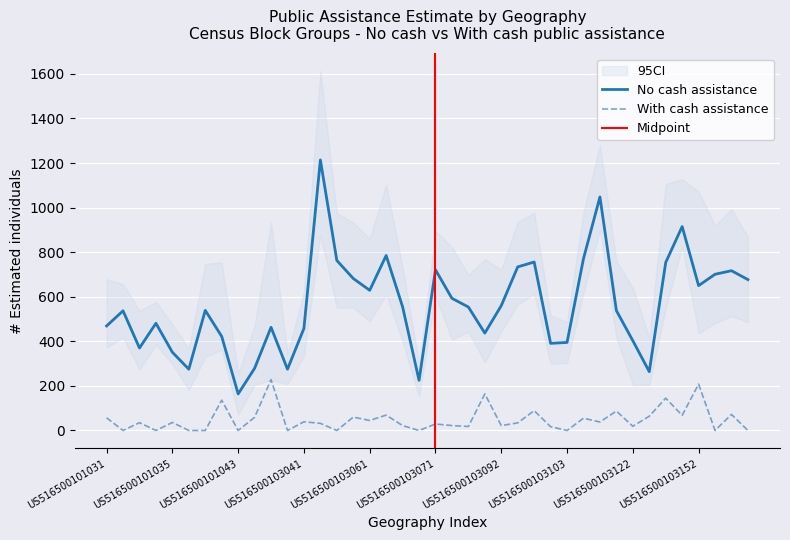

The value of With cash assistance at US516500103151 is 68. True or false?

True